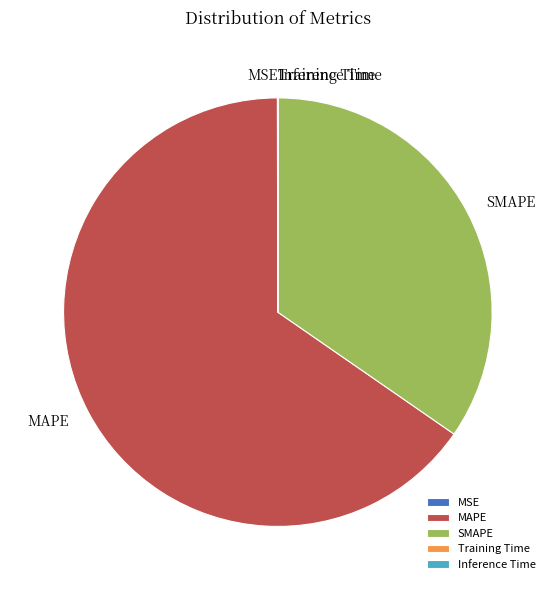

Does MAPE represent more than half of the total?

Yes